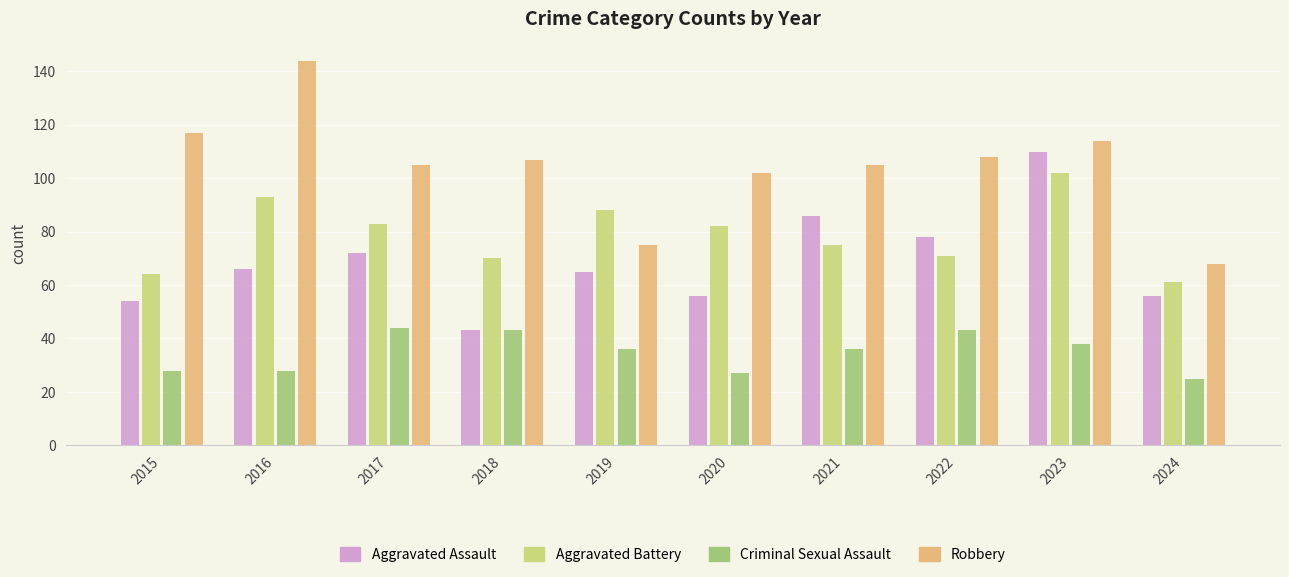

Is it true that Robbery equals 105 at 2017?

True